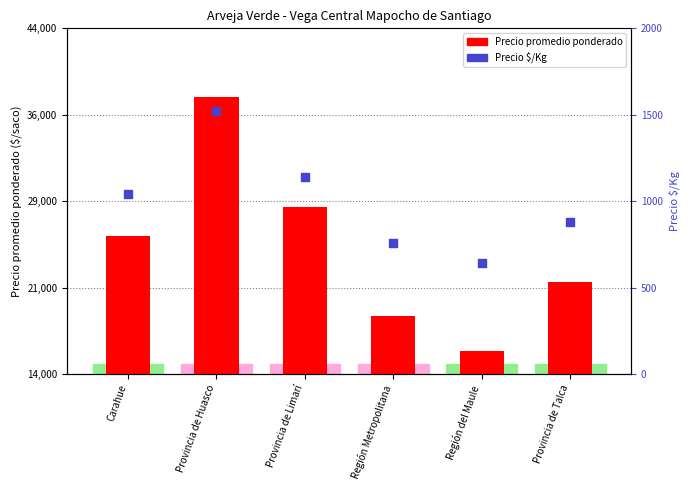

What is the total value across all series at Provincia de Talca?

22880